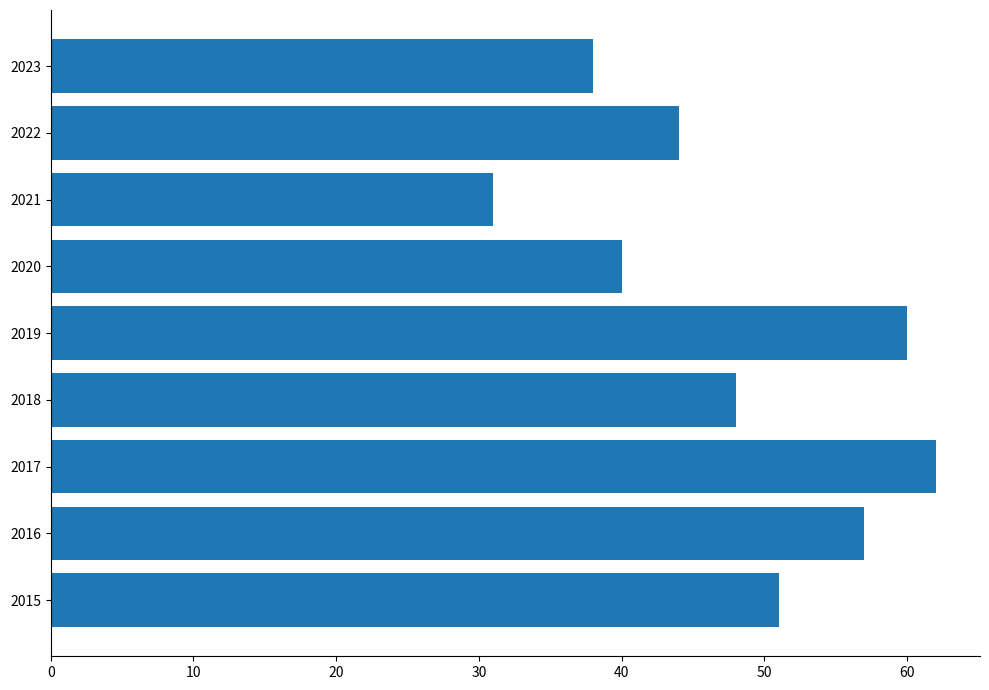

Reading bottom to top, what are all the values shown in this chart?

51	57	62	48	60	40	31	44	38